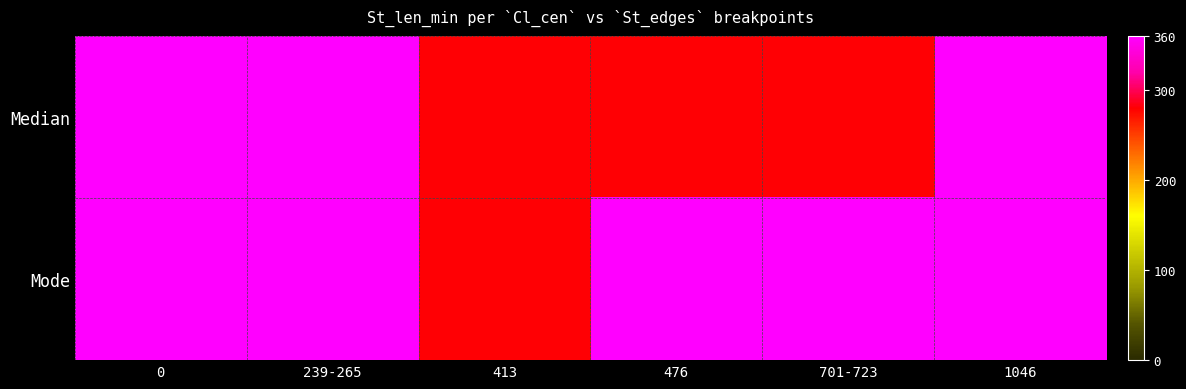

Rank the series by their maximum value, from lowest to highest.

Median, Mode